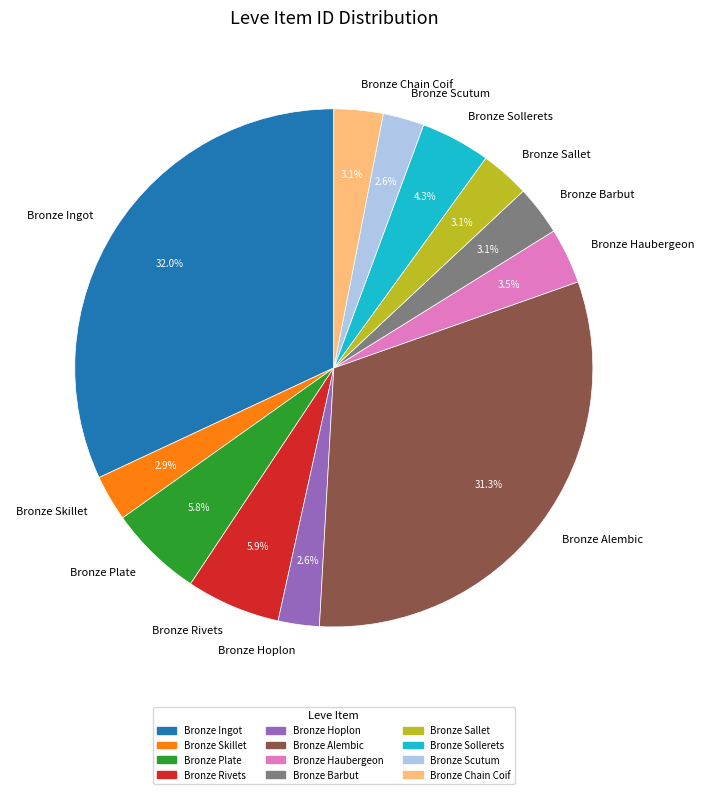

Does Bronze Ingot account for over 50% of the chart?

No